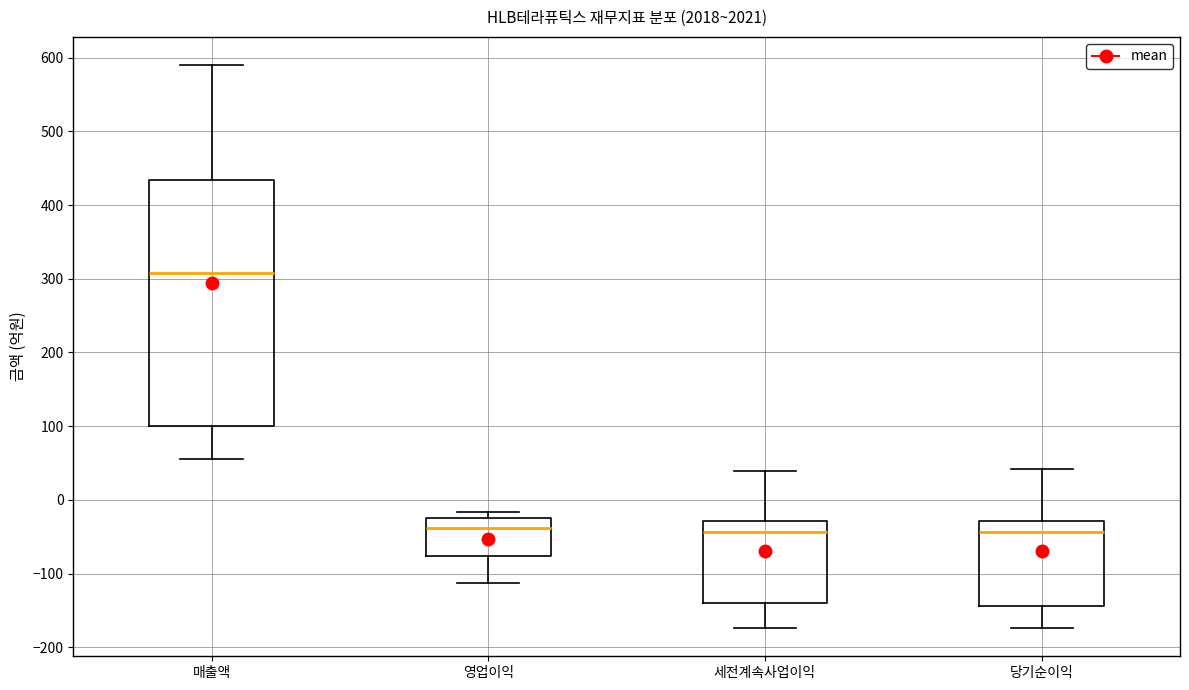

Reading left to right, transcribe this box plot: for each box, give where its median line is, the range the box spans, and where its two whiskers end, as read against the y-axis. The values are not printed on the chart, so give them approximately, as read against the axis.

매출액: median 310, box 100 to 430, whiskers 60 to 590
영업이익: median -40, box -80 to -20, whiskers -110 to -20 (just above the box's upper edge)
세전계속사업이익: median -40, box -140 to -30, whiskers -170 to 40
당기순이익: median -40, box -140 to -30, whiskers -170 to 40